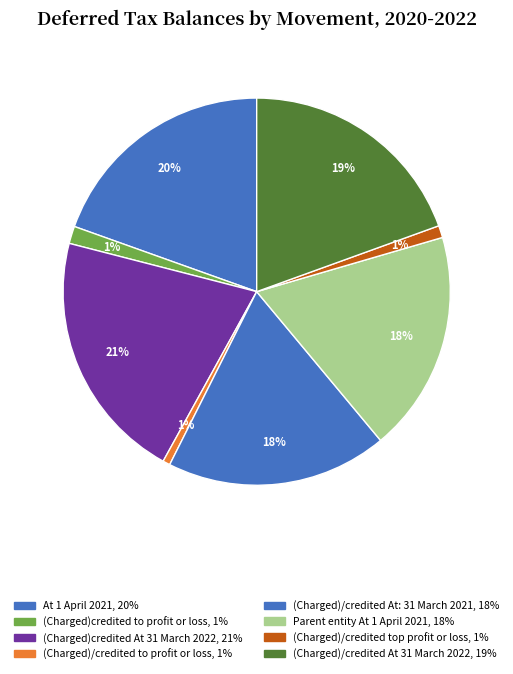

To the nearest percent, what is the combined percentage of (Charged)credited At 31 March 2022 and (Charged)/credited At 31 March 2022?

40%